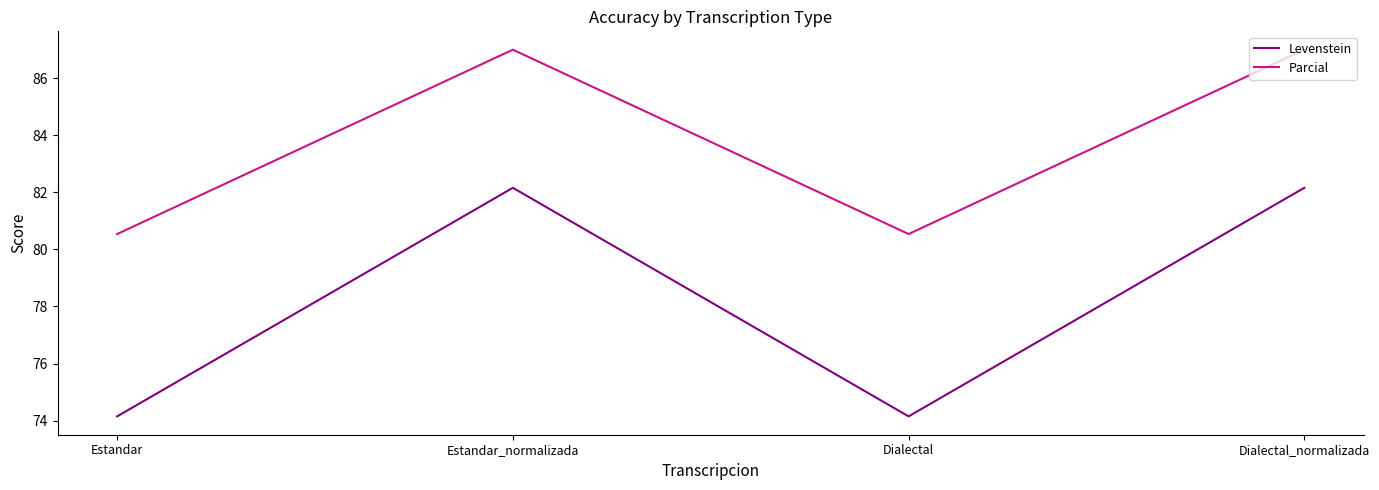

What is the sum of all Levenstein values?

312.6